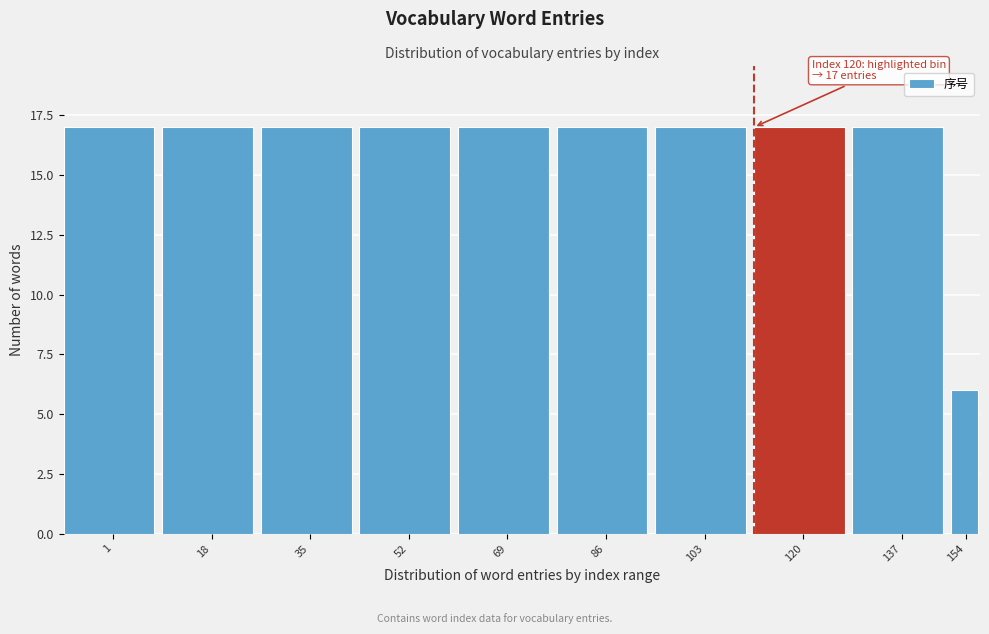

Reading left to right, list all the values displayed in this chart.

17	17	17	17	17	17	17	17	17	6